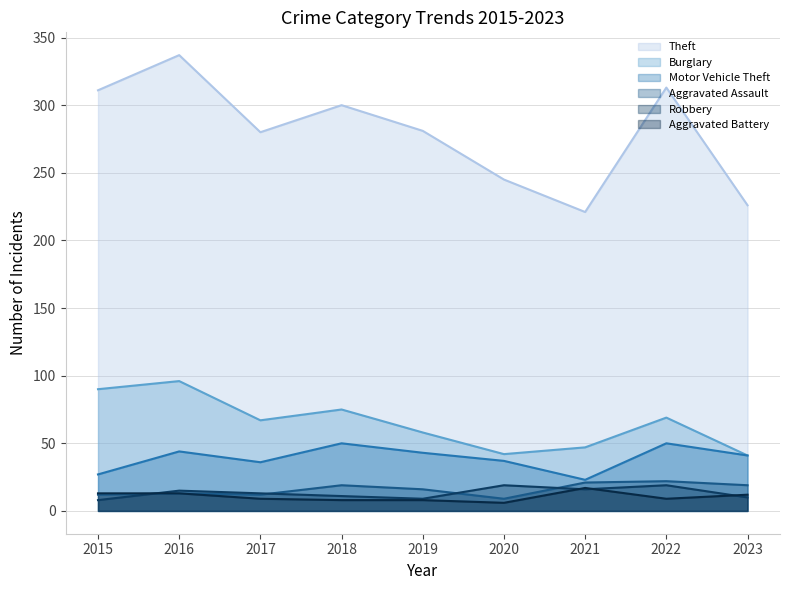

In Theft, how many points are lower than both neighbors (excluding endpoints)?

2